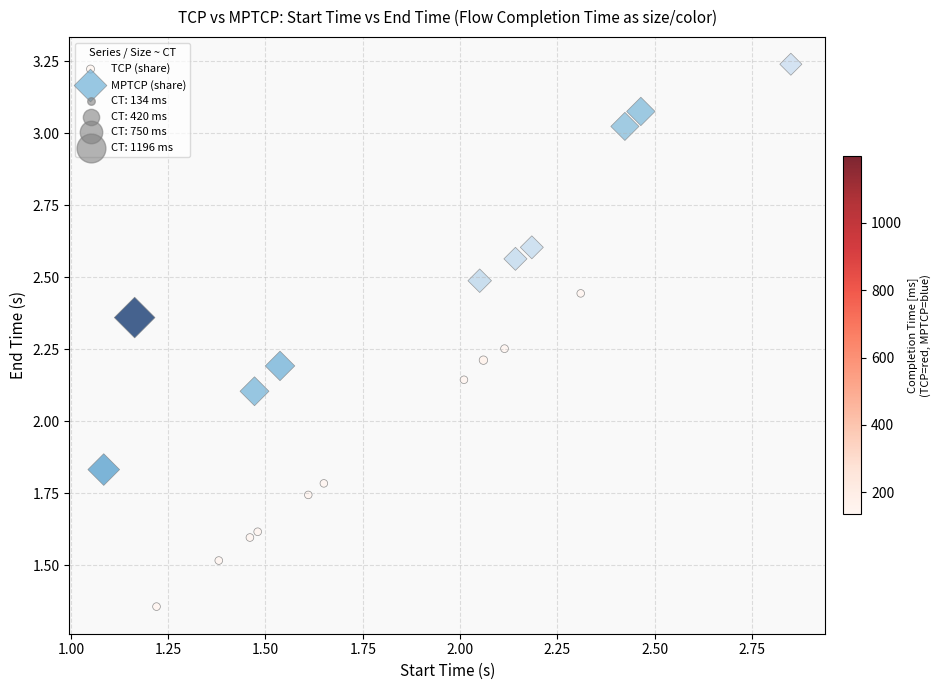

Which series has the largest Y range (max minus min)?

MPTCP (share)